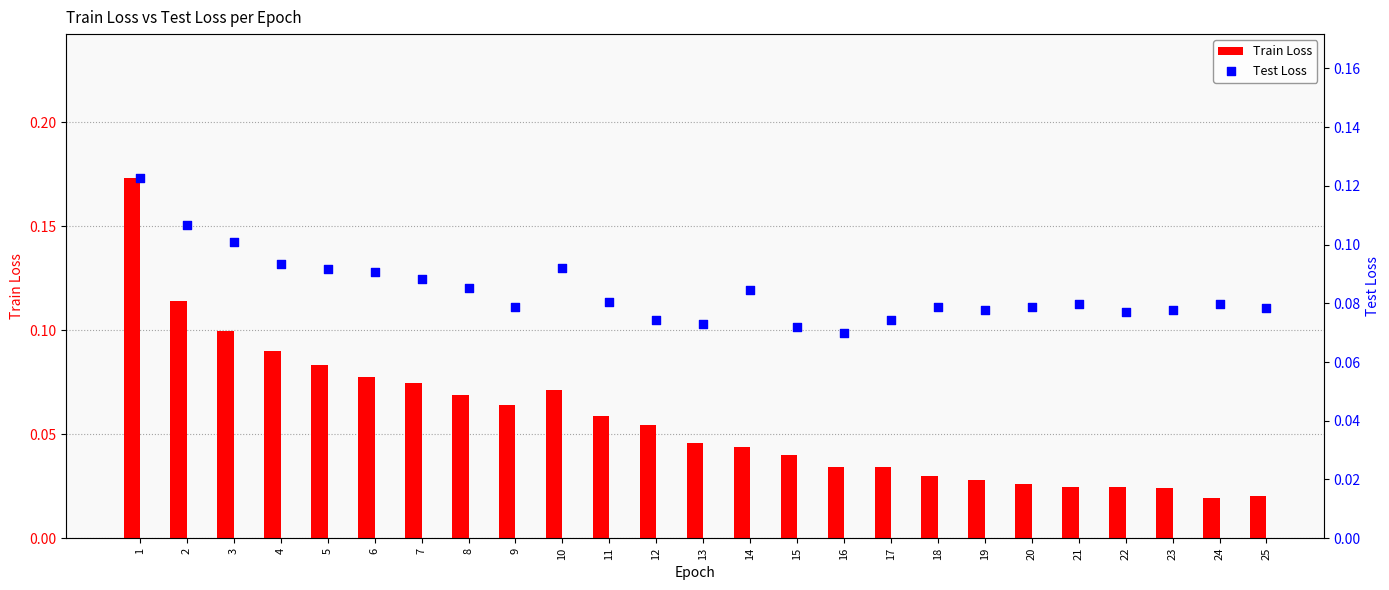

Is the value of Train Loss at 14 greater than the value of Test Loss at 3?

No